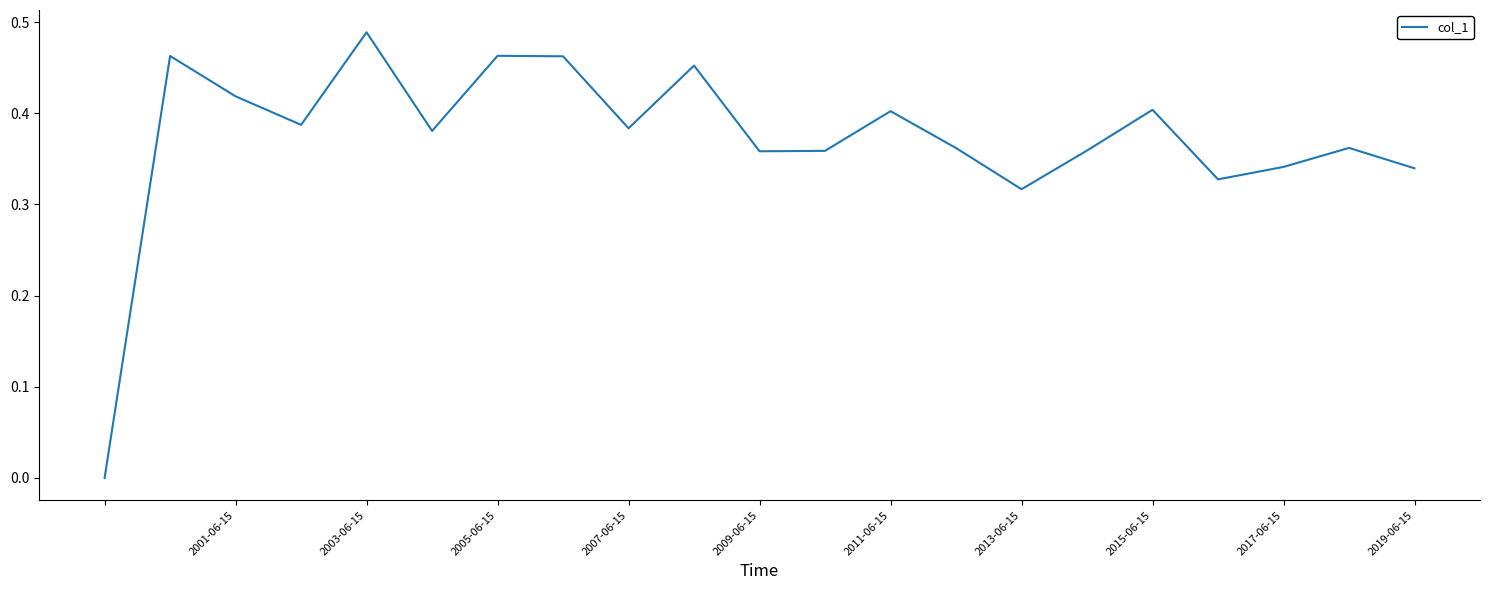

The value at 2001-06-15 is 0.6. True or false?

False